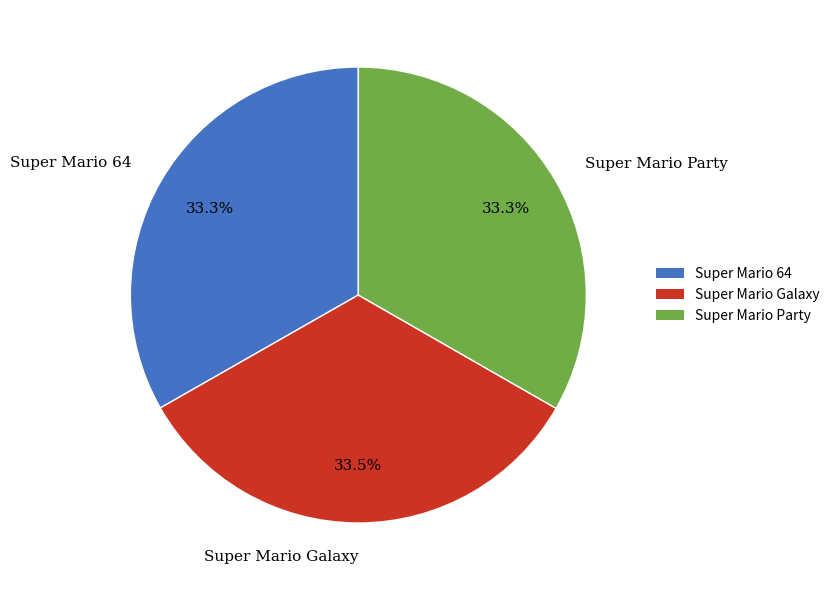

What portion of the pie excludes Super Mario Galaxy?

66.5%